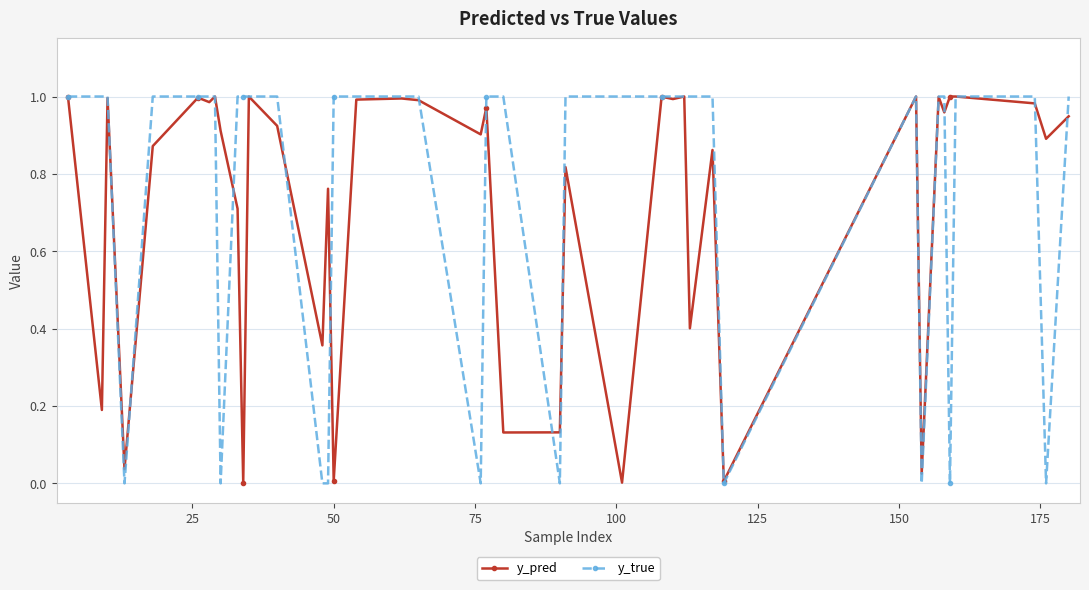

True or false: y_pred has more than 2 interior local peaks.

True